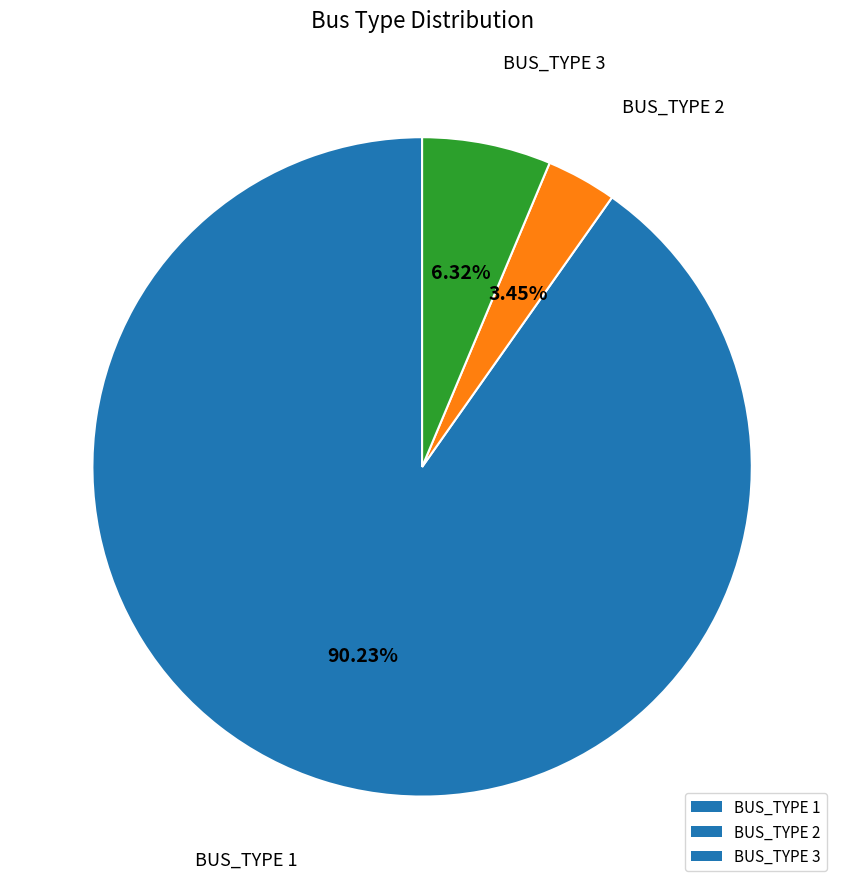

Rank the categories by value from highest to lowest.

BUS_TYPE 1, BUS_TYPE 3, BUS_TYPE 2